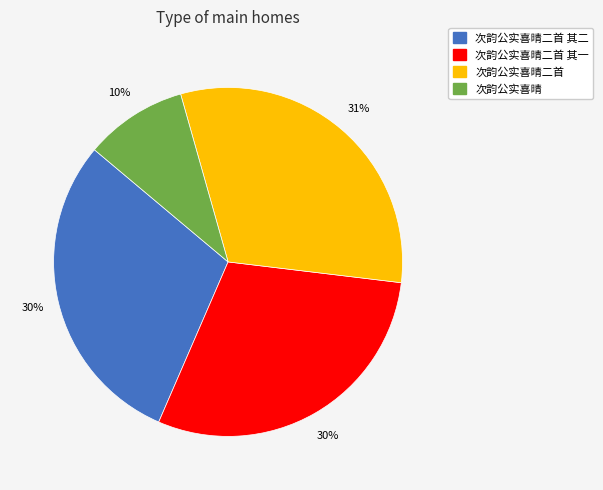

Count the number of slices in the pie.

4